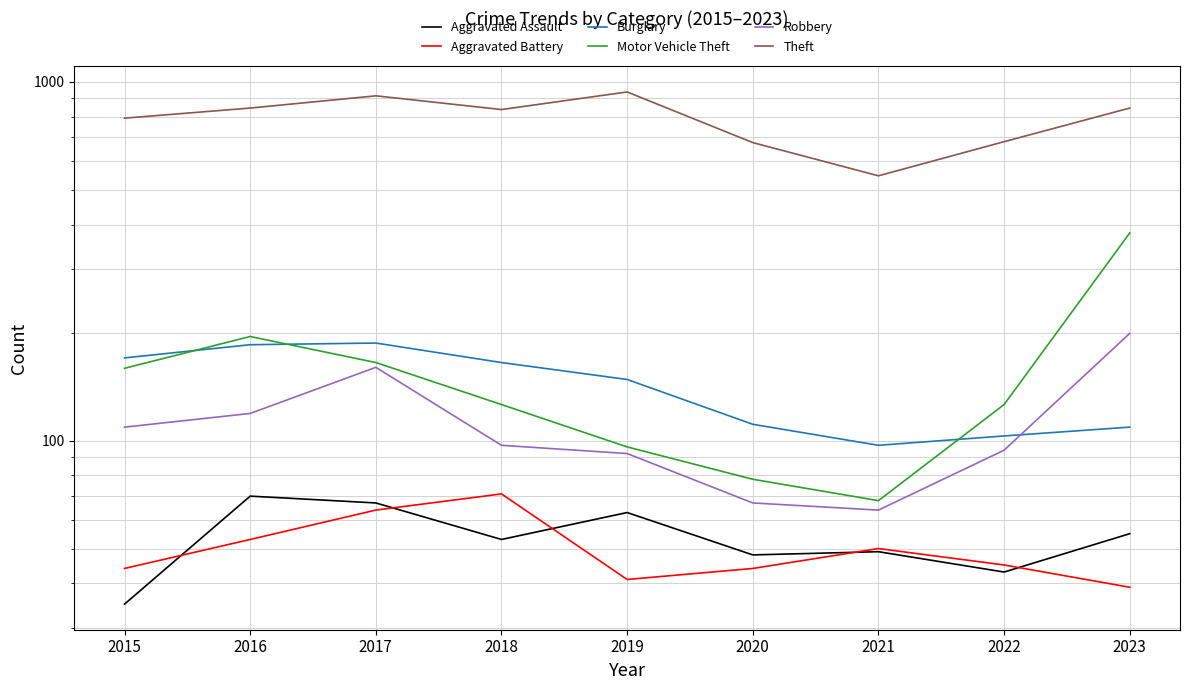

Which has a higher value, 2020 or 2017?

2017